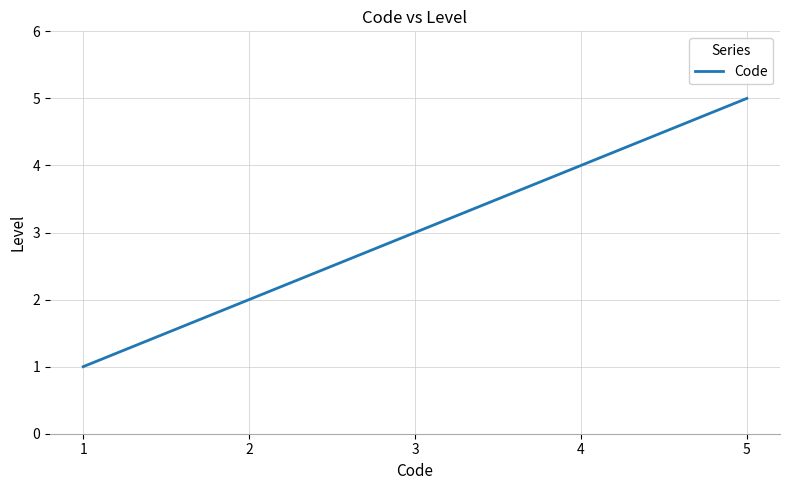

List the labels in order of value, largest first.

5, 4, 3, 2, 1